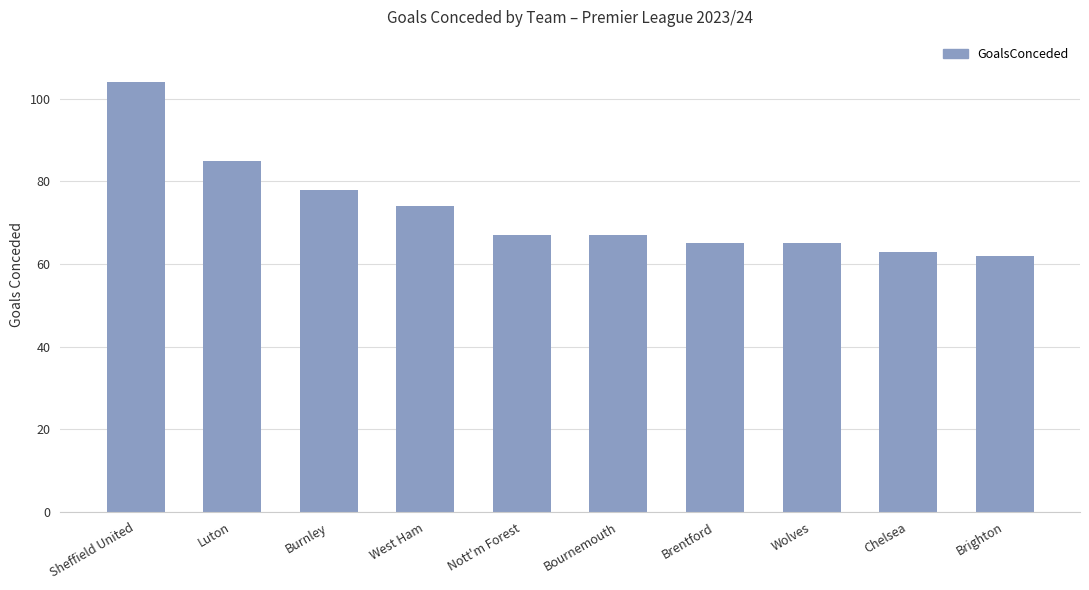

What is the label of the 3rd bar from the right?

Wolves